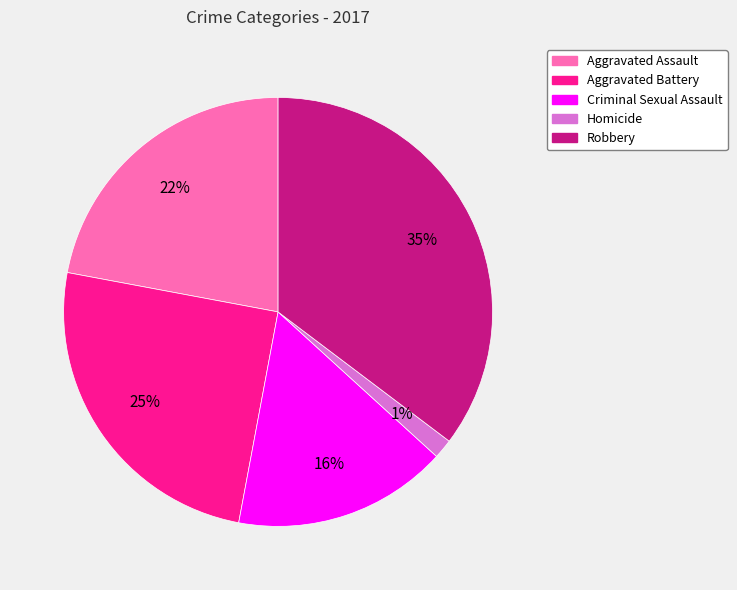

Count the number of slices in the pie.

5